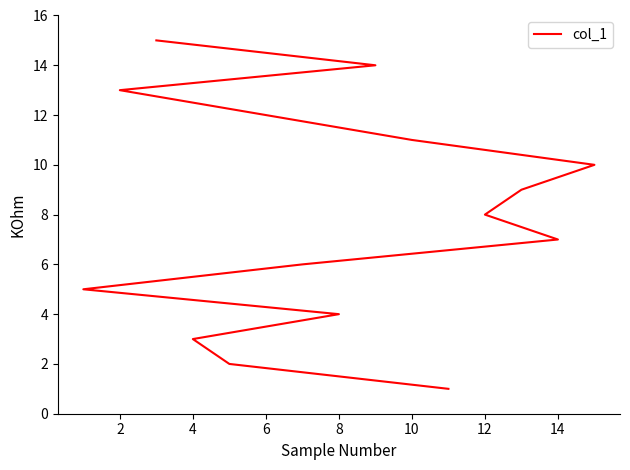

Which has a higher value, 12 or 2?

12